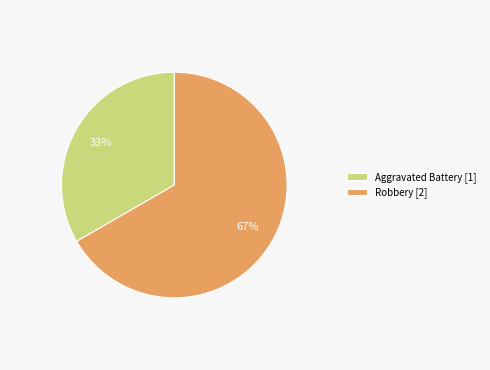

Count the number of slices in the pie.

2